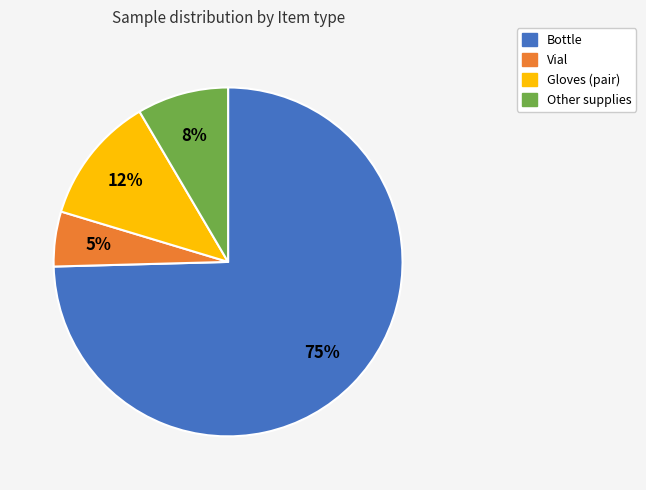

To the nearest percent, what is the average slice percentage?

25%